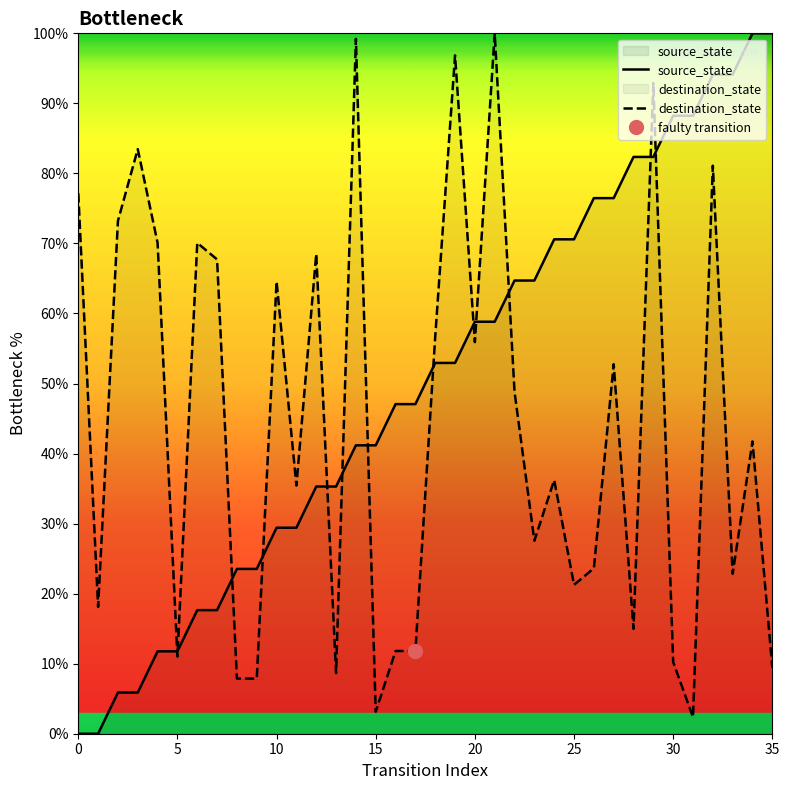

Which label corresponds to the largest value in the chart?

34